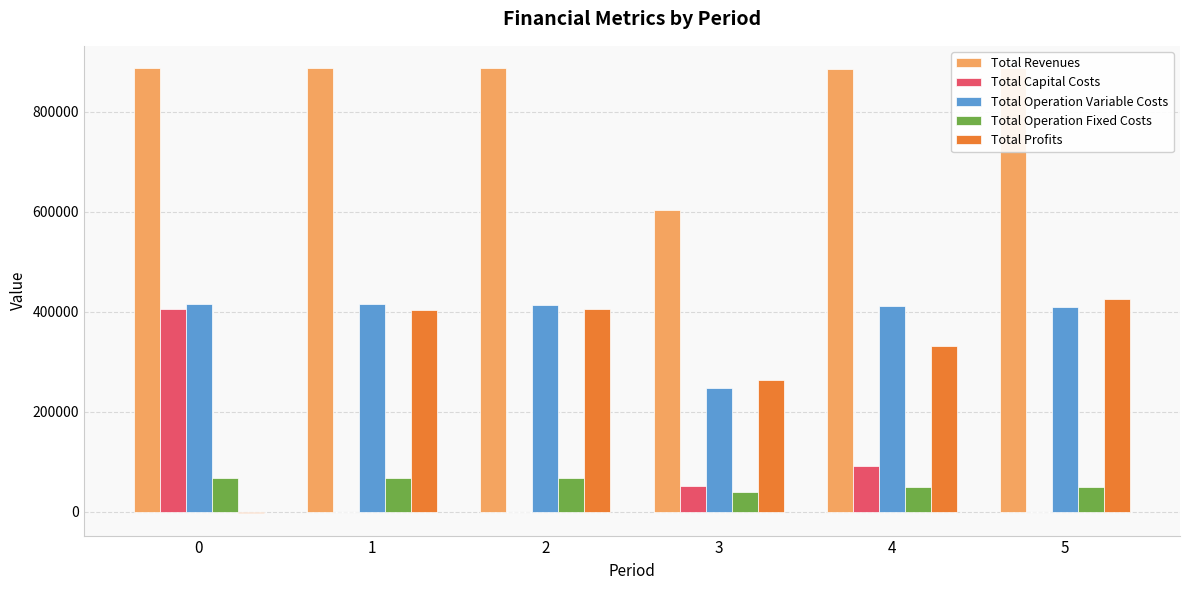

True or false: Total Profits has a value of 332806.1 at 4.

True